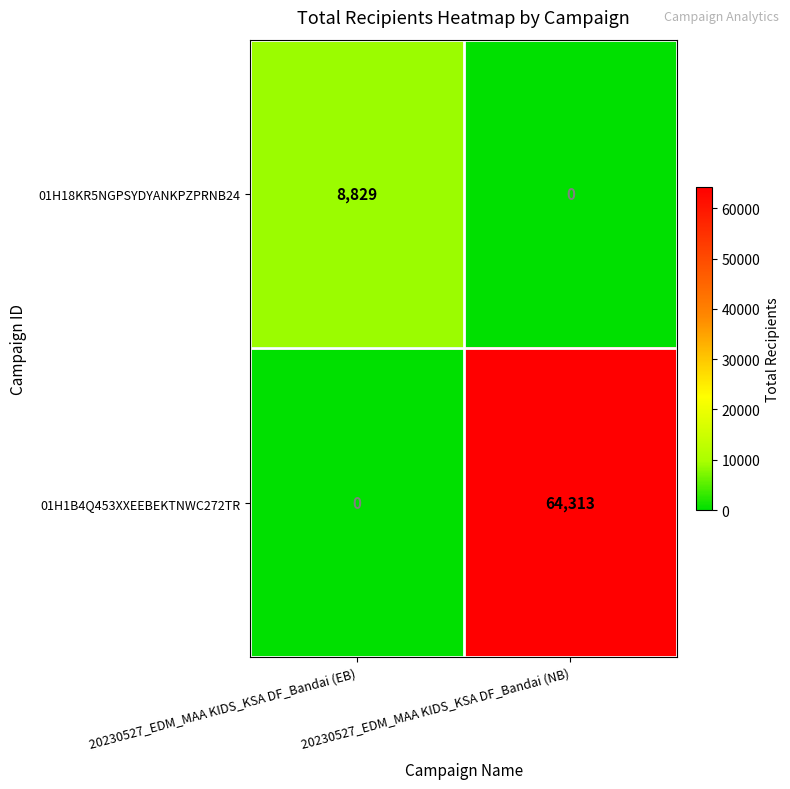

What is the maximum value for 01H18KR5NGPSYDYANKPZPRNB24?

8829